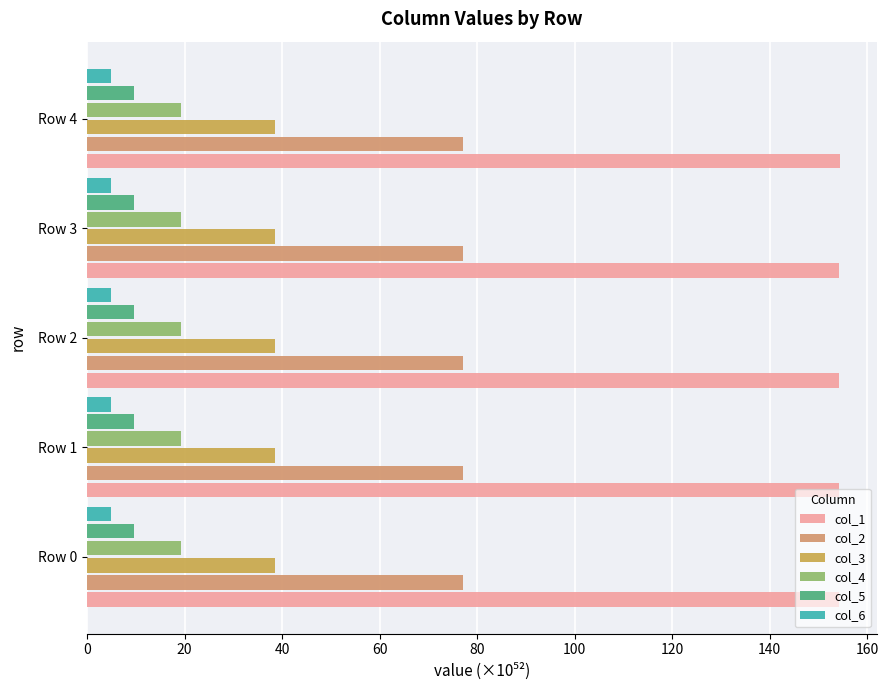

What is the smallest value displayed?

4.8